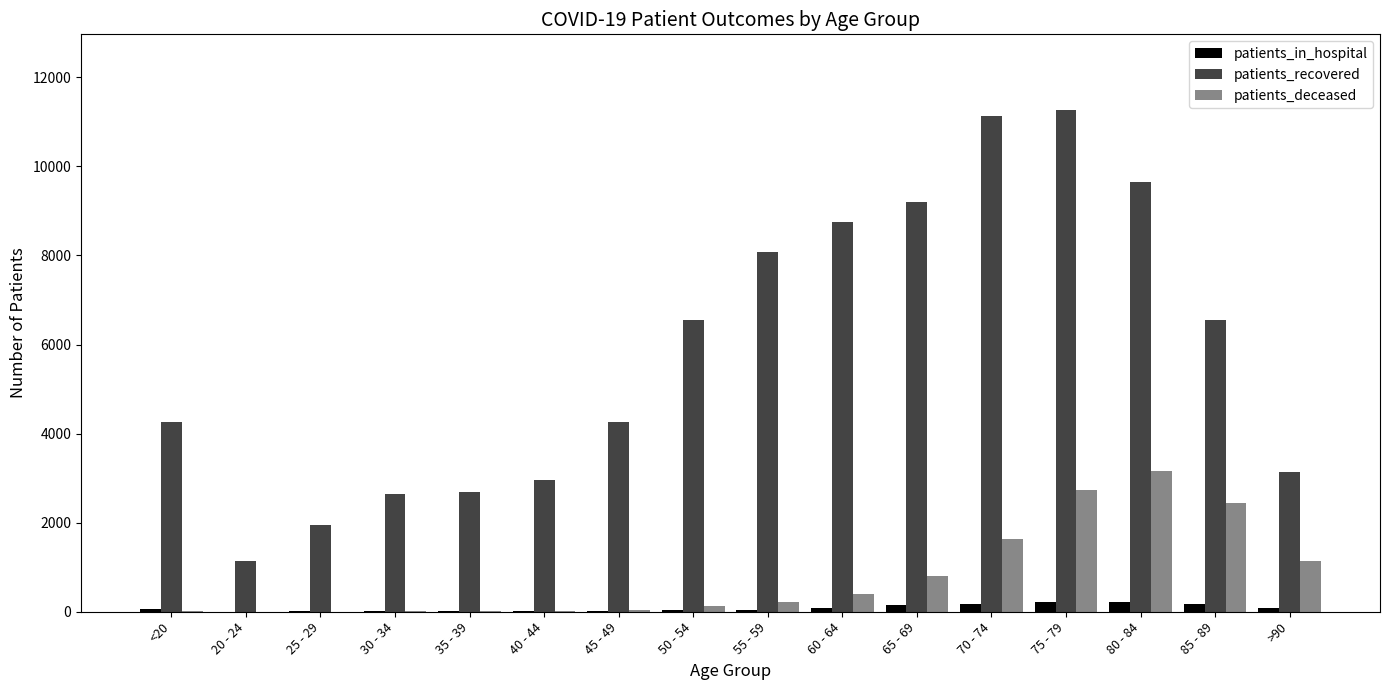

Which series has the largest total across all categories?

patients_recovered